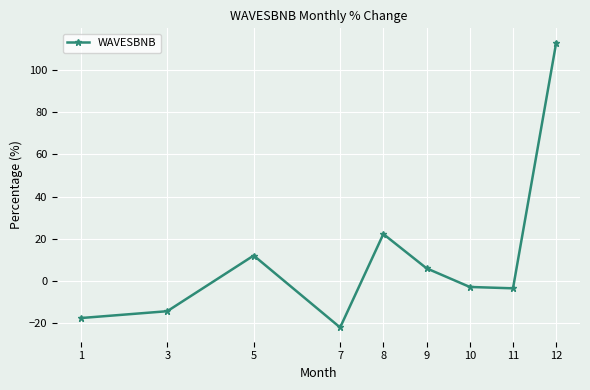

What is the average value?

10.4